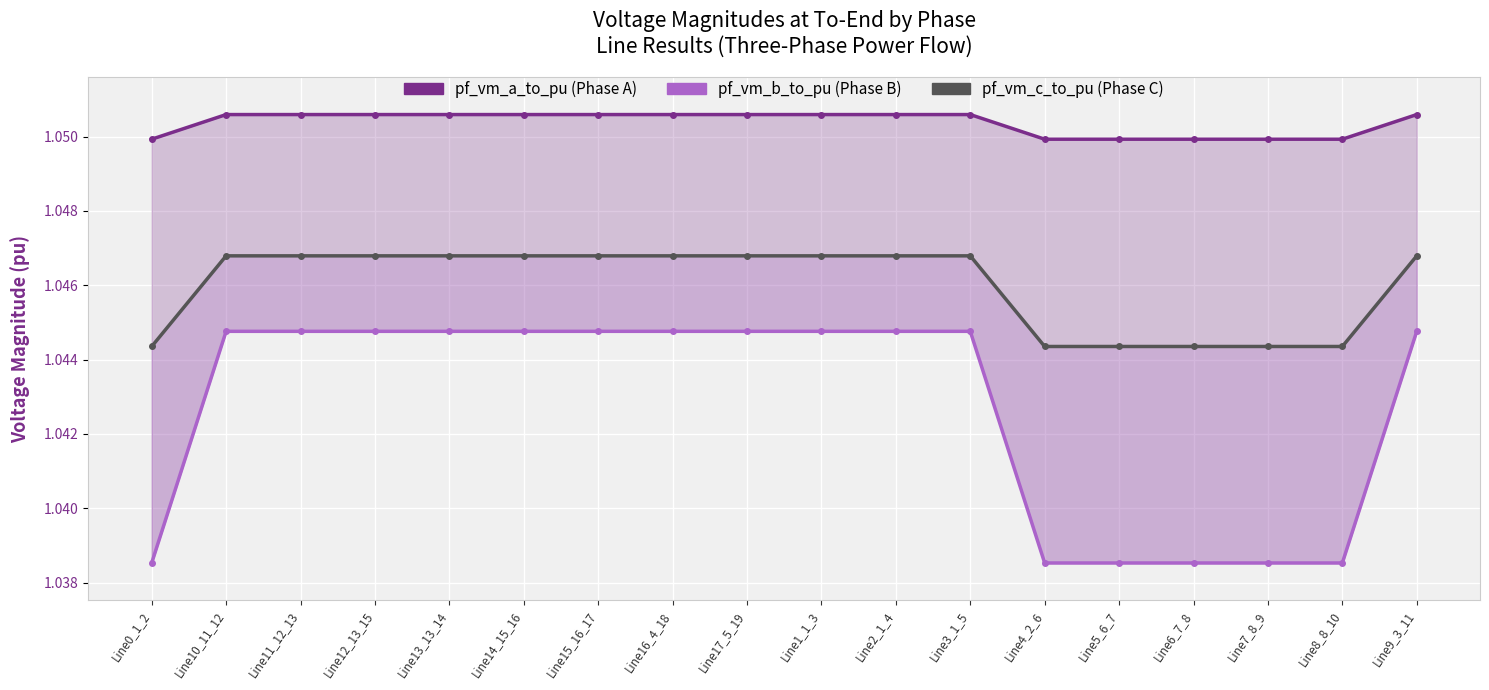

How many lines are shown in the chart?

3